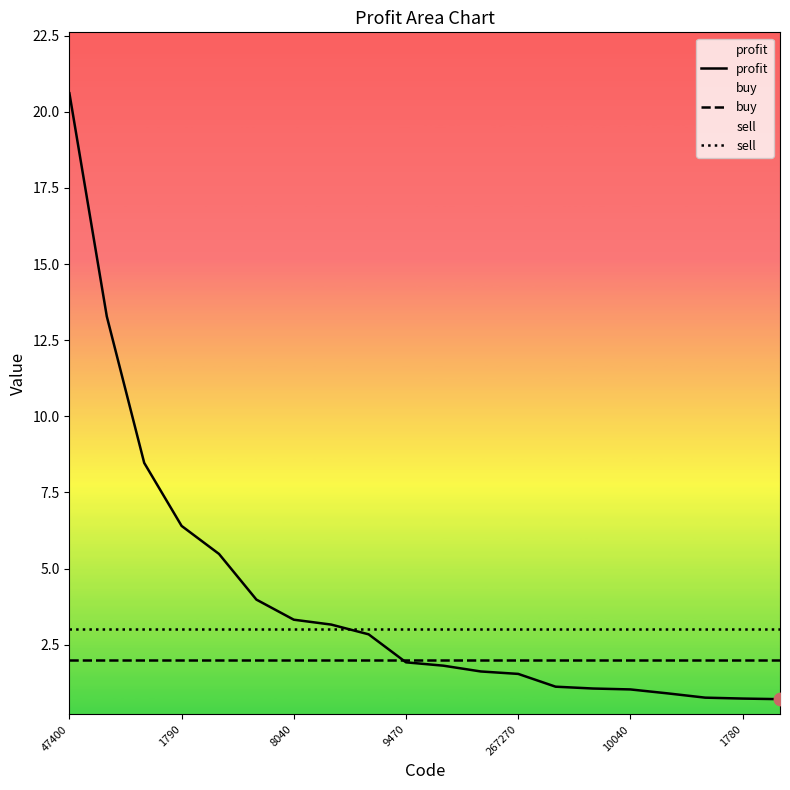

At which category is the sum across all series the highest?

47400